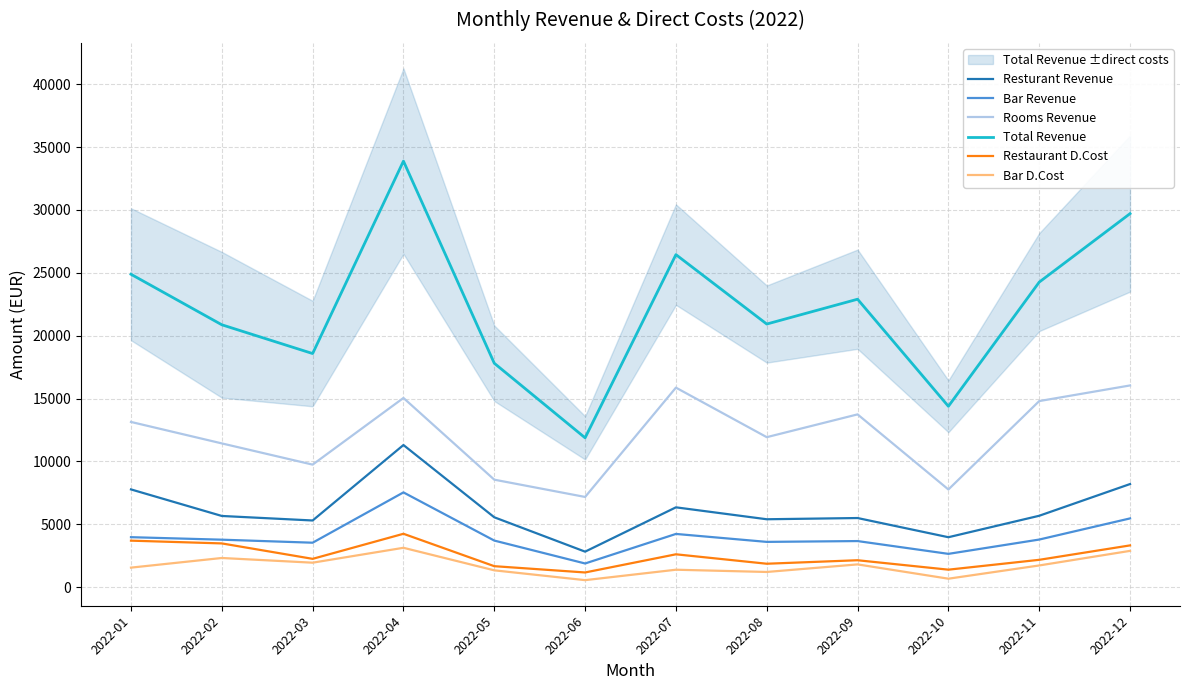

Where does the Resturant Revenue series first go above 5660?

2022-01